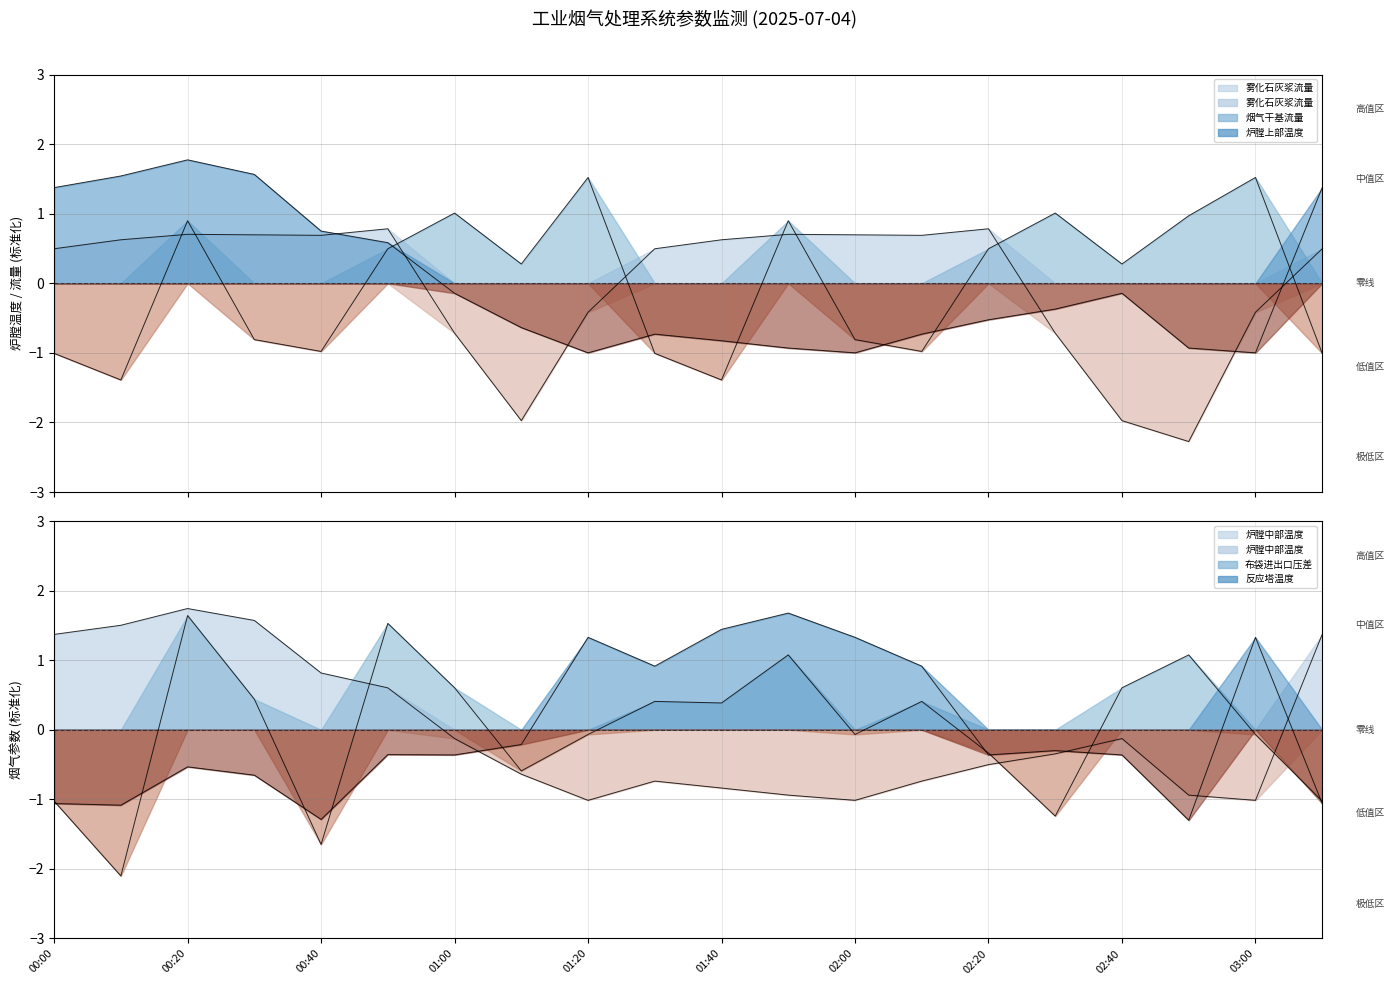

List the series in order of their peak value, lowest first.

雾化石灰浆流量, 烟气干基流量, 布袋进出口压差, 反应塔温度, 炉膛中部温度, 炉膛上部温度